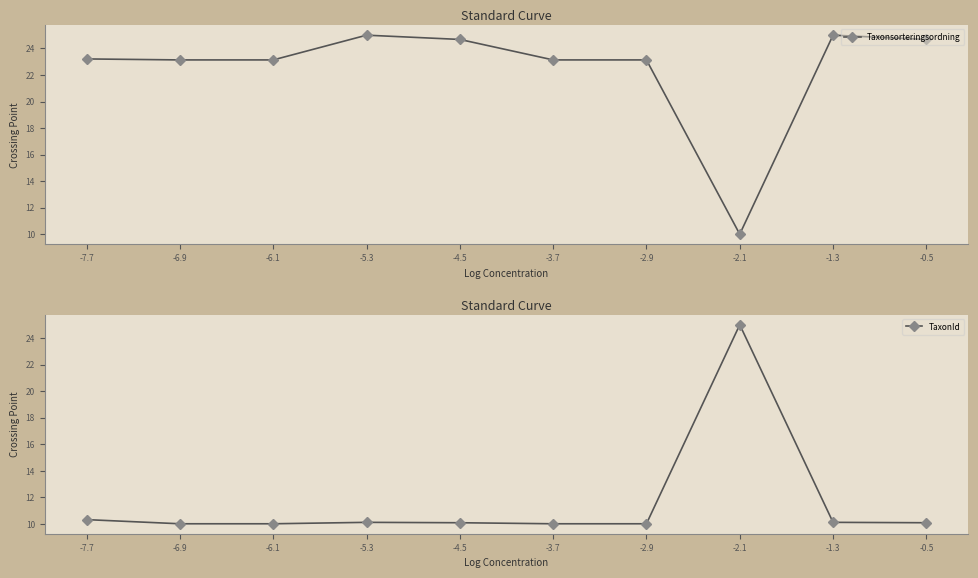

Between which two adjacent categories do Taxonsorteringsordning and TaxonId first intersect?

-1.3 and -2.1